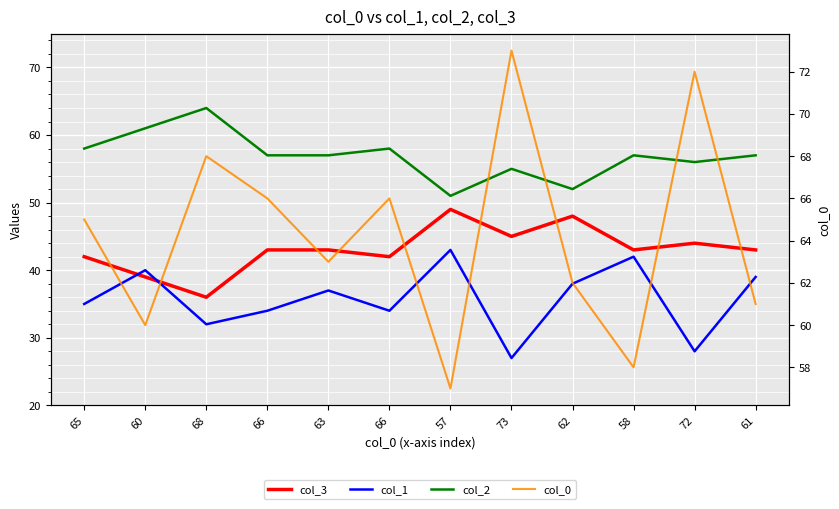

Where does the col_0 series first go above 65?

68